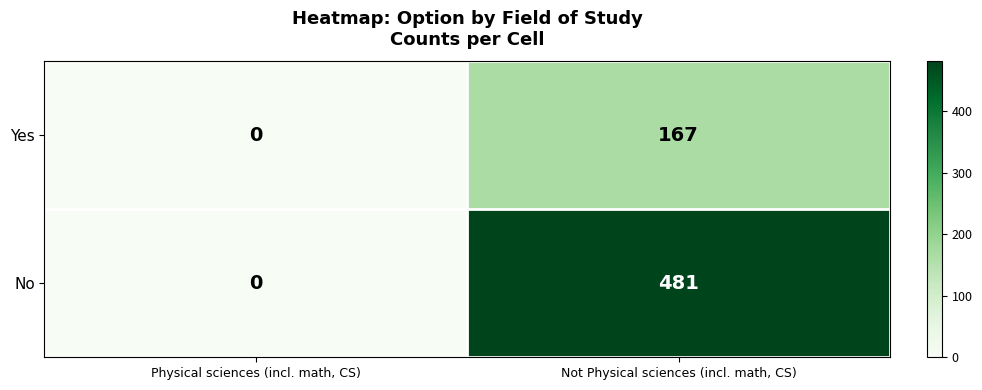

Reading left to right, extract all data points from this chart.

Yes: Physical sciences (incl. math, CS)=0	Not Physical sciences (incl. math, CS)=167
No: Physical sciences (incl. math, CS)=0	Not Physical sciences (incl. math, CS)=481